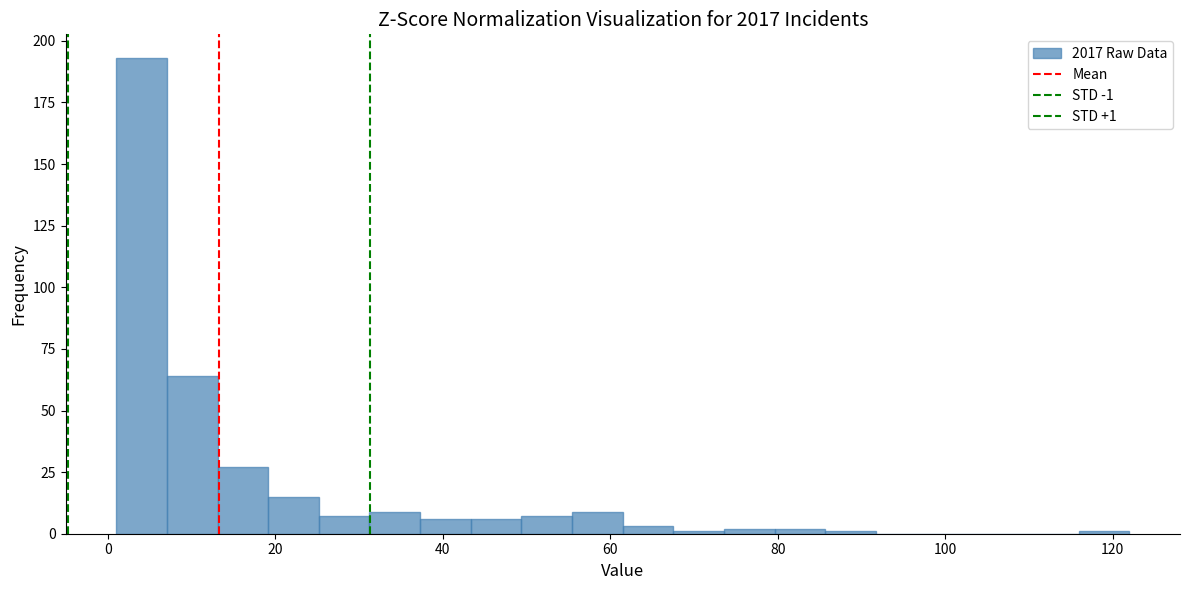

Read against the x-axis, roughly where is the centre of the tallest bar?

4